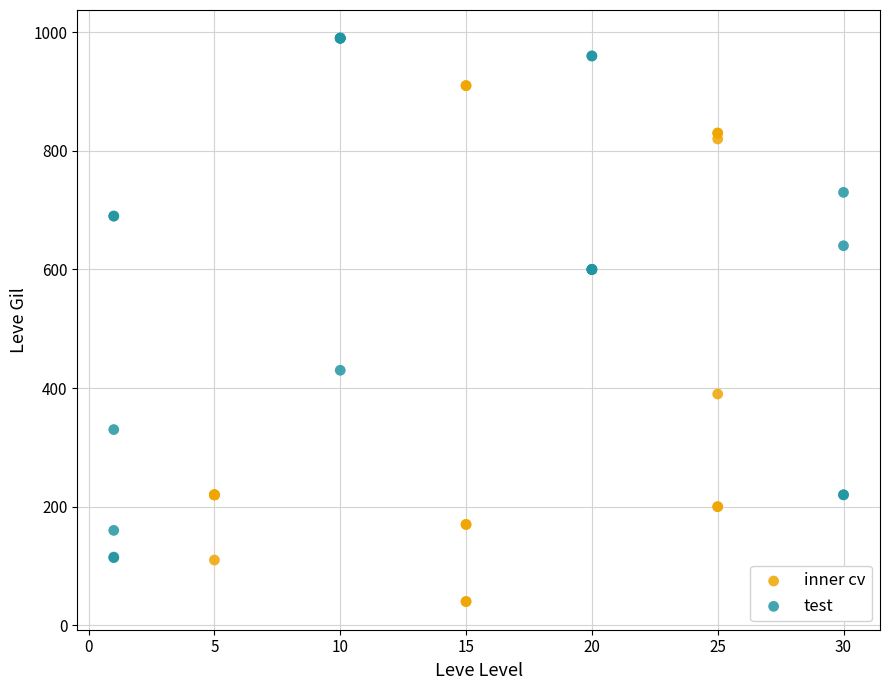

Which series contains the lowest Y value?

inner cv